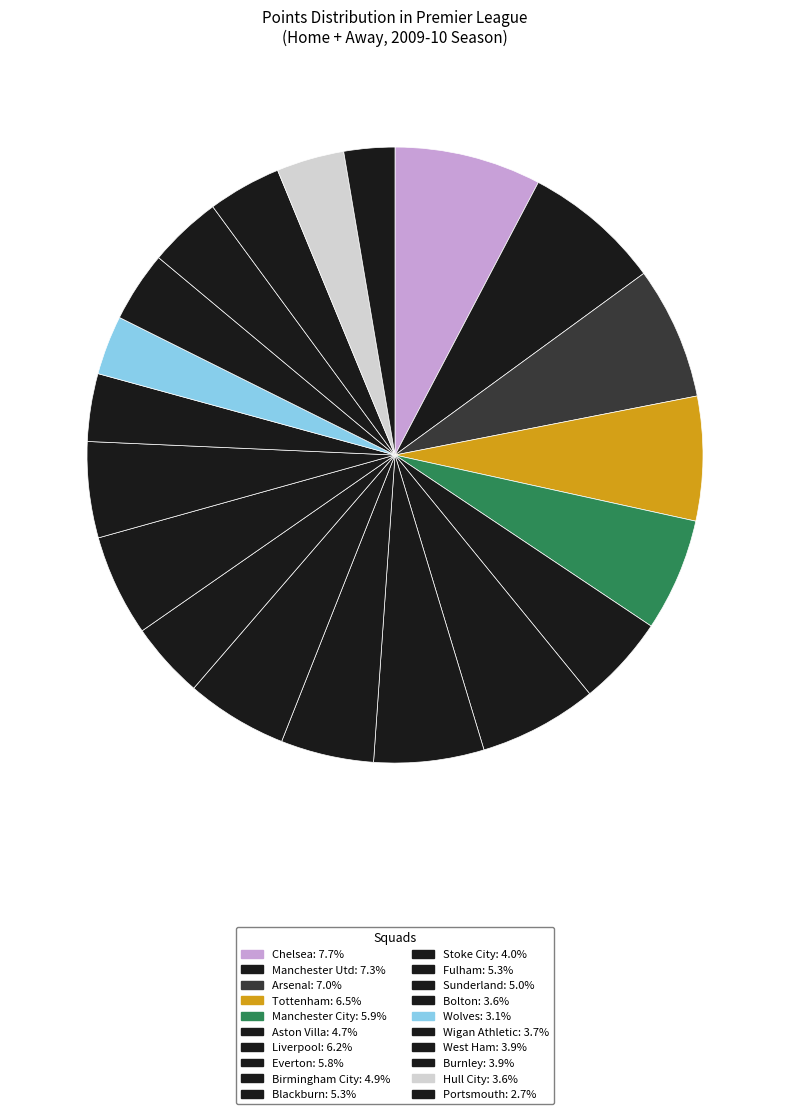

To the nearest percent, what is the difference between the Chelsea and Fulham slice percentages?

2%